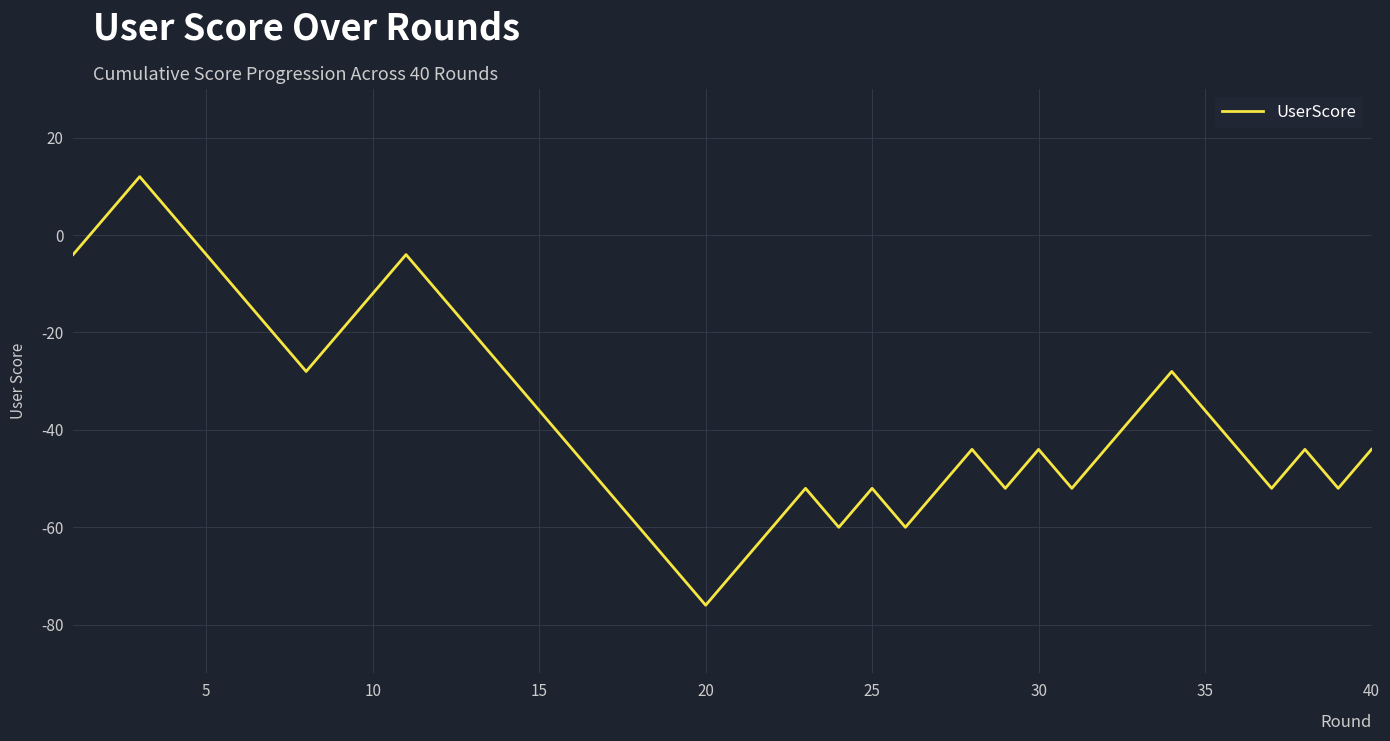

What is the difference between the maximum and minimum values?

88